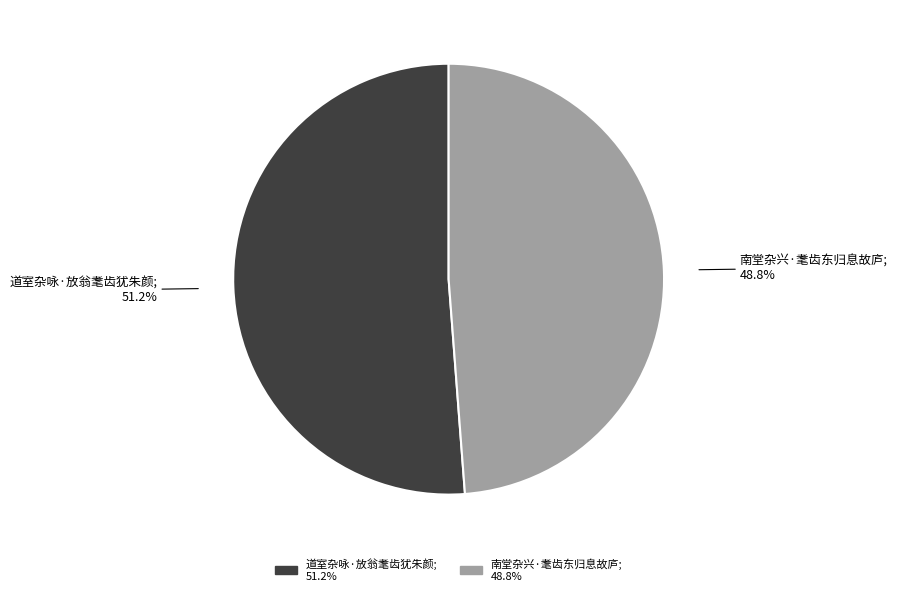

To the nearest percent, what portion does 道室杂咏·放翁耄齿犹朱颜 represent?

51%